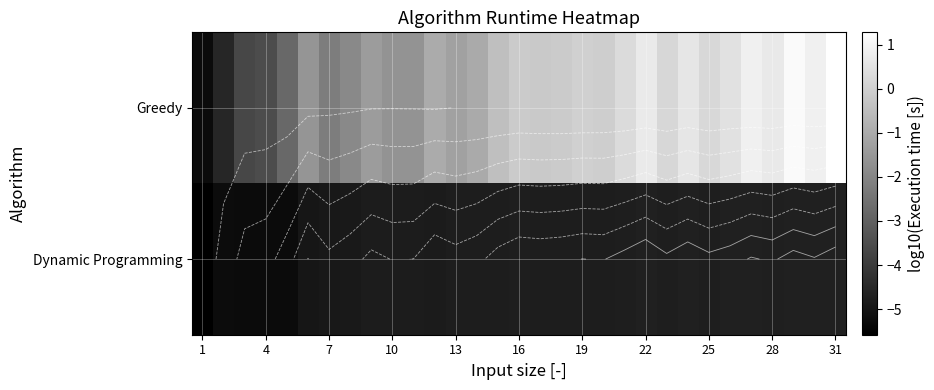

What is the average value of the Dynamic Programming series?

-4.9